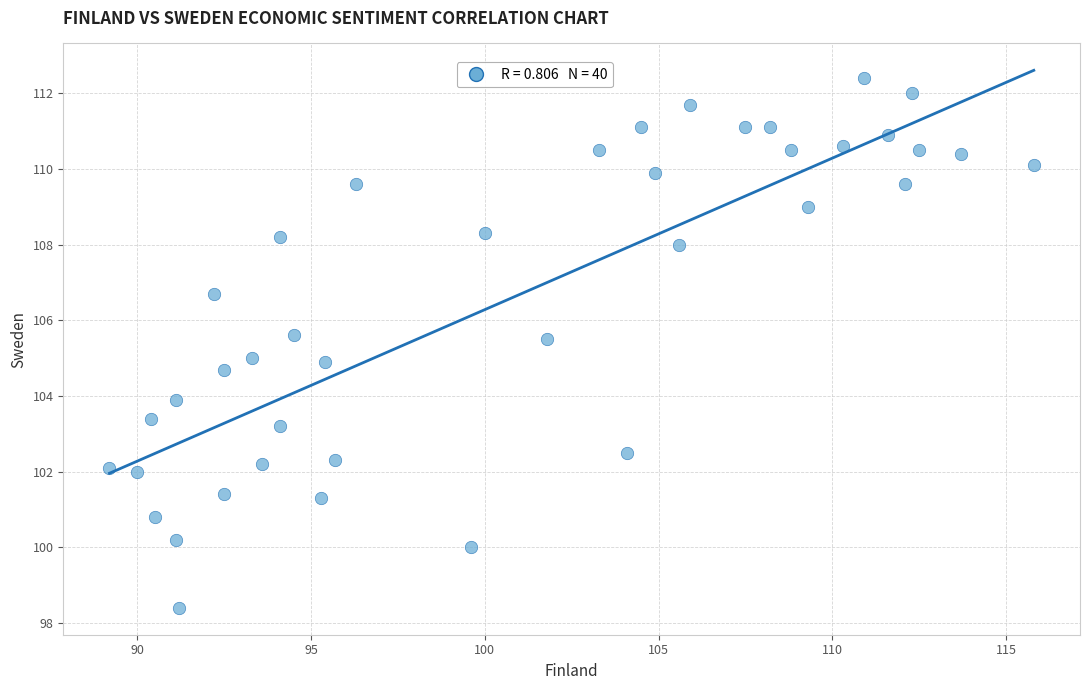

What is the range of Y values (max minus min)?

14.0